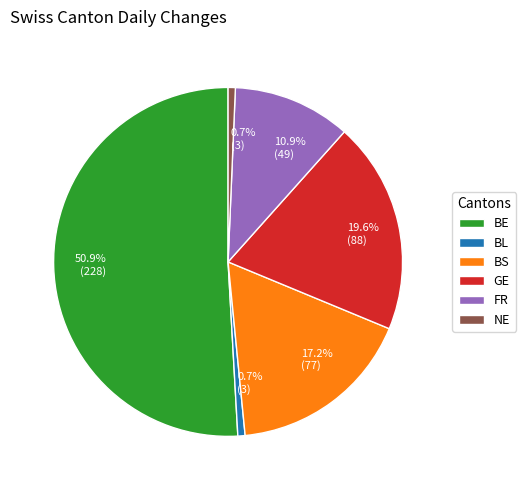

To the nearest percent, what percentage of the pie is BE?

51%